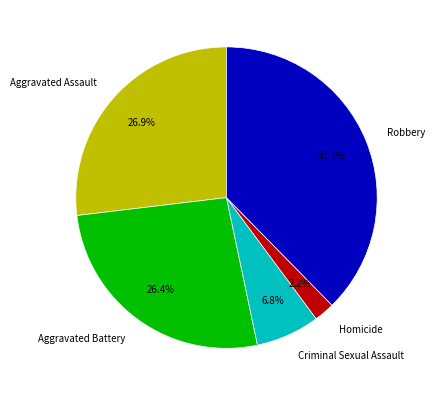

To the nearest percent, what percentage of the pie is Aggravated Assault?

27%